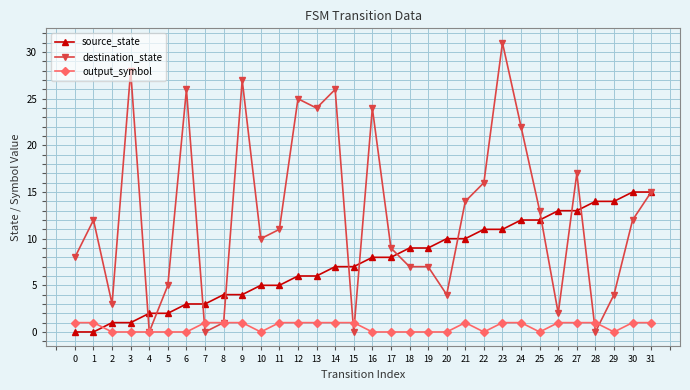

What is the value of the output_symbol point at the 25th from the left?

1